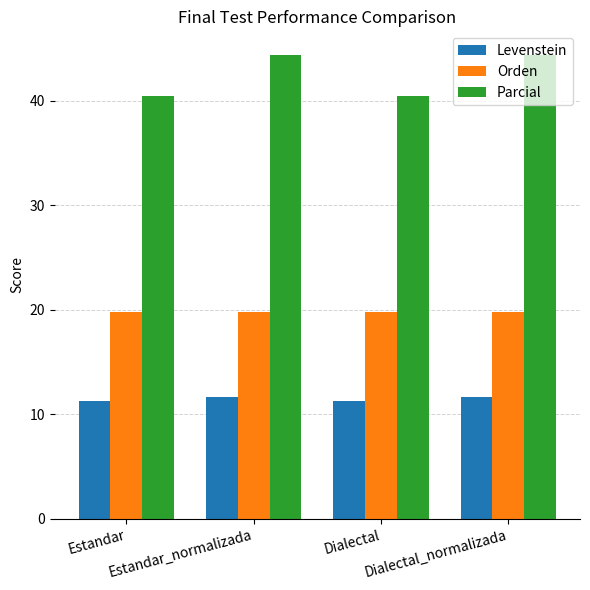

Reading left to right, what are all the values shown in this chart?

Levenstein: Estandar=11.2	Estandar_normalizada=11.7	Dialectal=11.2	Dialectal_normalizada=11.7
Orden: Estandar=19.8	Estandar_normalizada=19.8	Dialectal=19.8	Dialectal_normalizada=19.8
Parcial: Estandar=40.5	Estandar_normalizada=44.4	Dialectal=40.5	Dialectal_normalizada=44.4